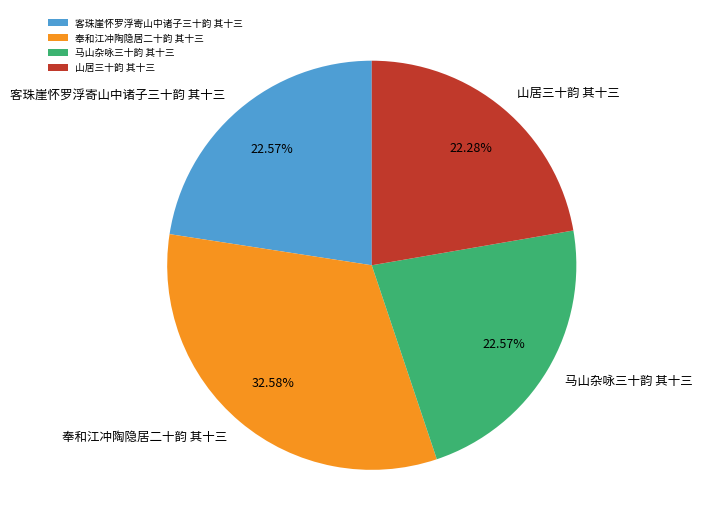

Which has a higher value, 奉和江冲陶隐居二十韵 其十三 or 客珠崖怀罗浮寄山中诸子三十韵 其十三?

奉和江冲陶隐居二十韵 其十三